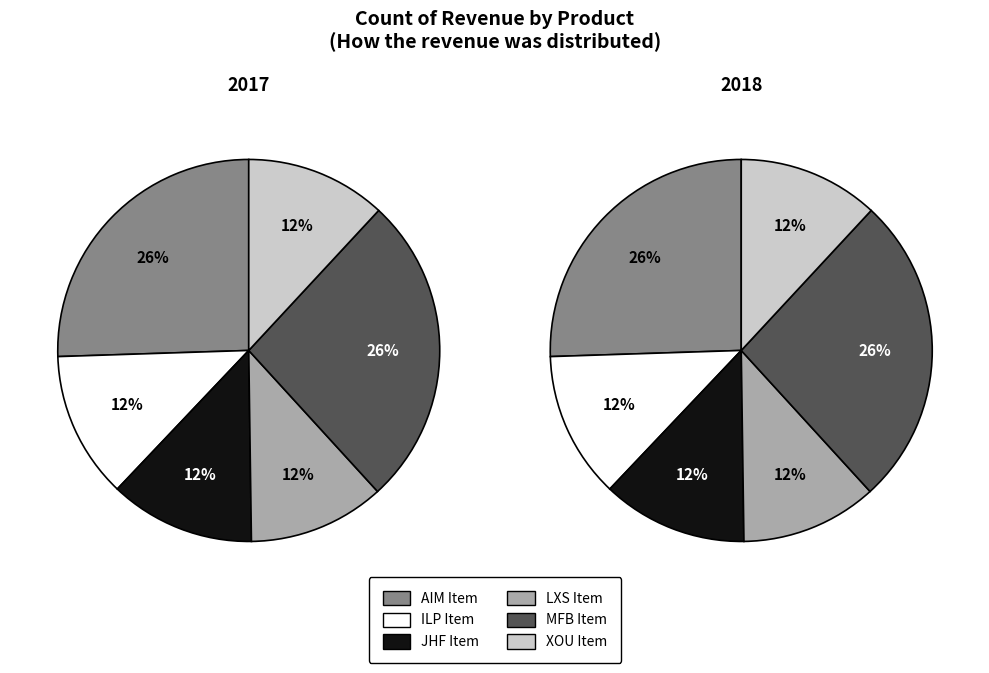

What percentage do JHF Item and ILP Item together represent?

24.7%